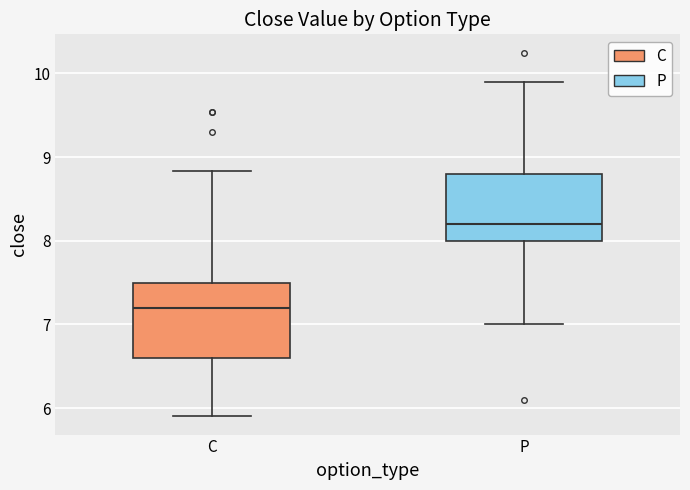

Which box's median line is the highest?

P